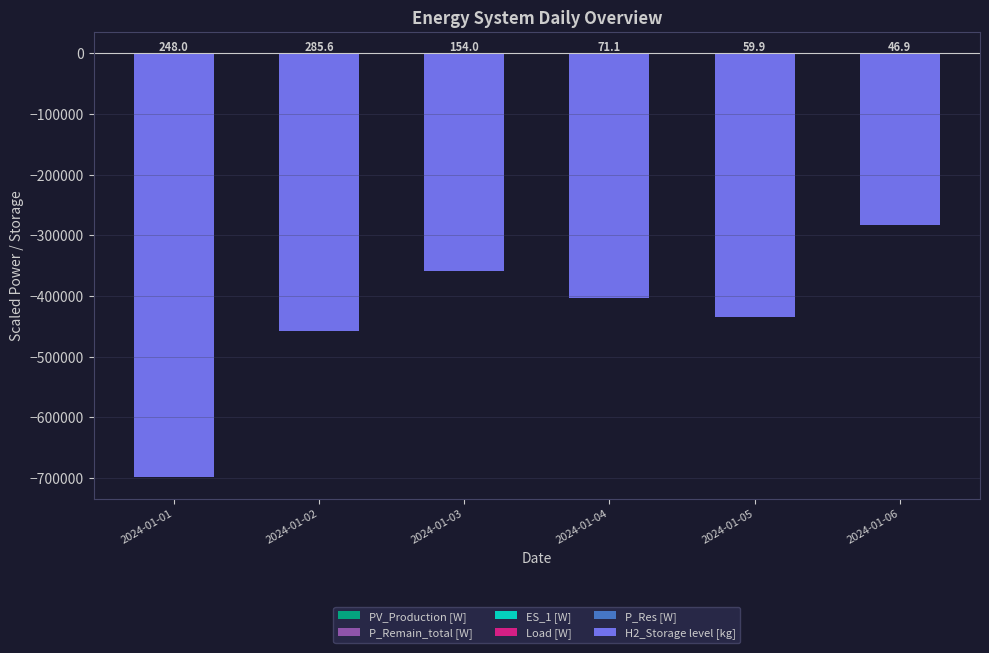

Read the H2_Storage level [kg] value at 2024-01-01.

-698600.0